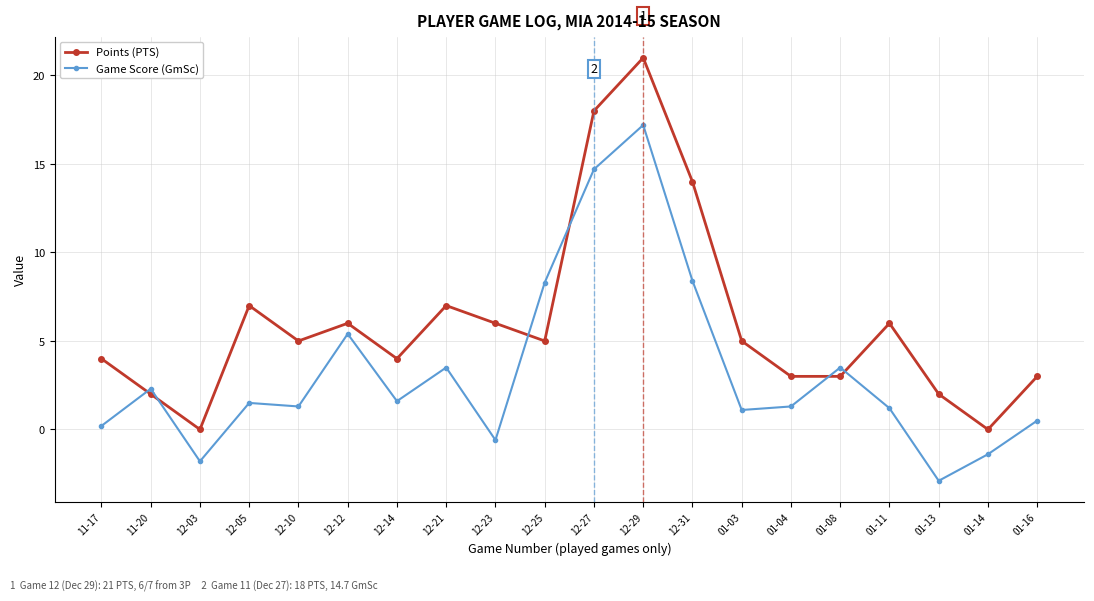

Is the value of Points (PTS) at 12-12 greater than the value of Game Score (GmSc) at 12-25?

No